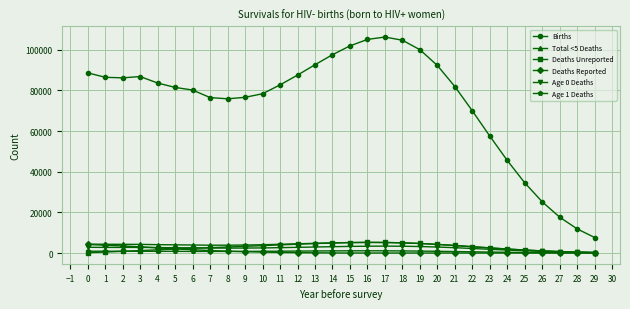

Between 12 and 29, which series saw the biggest shift?

Births